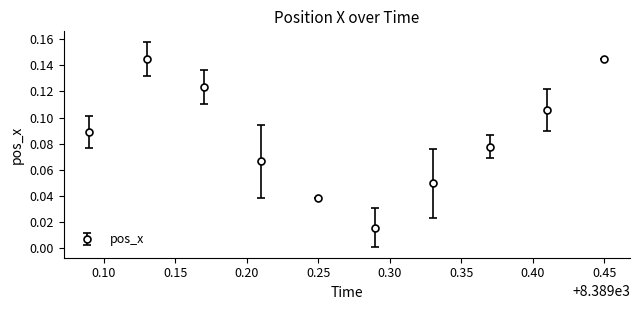

True or false: the data has more than 2 interior local peaks.

False